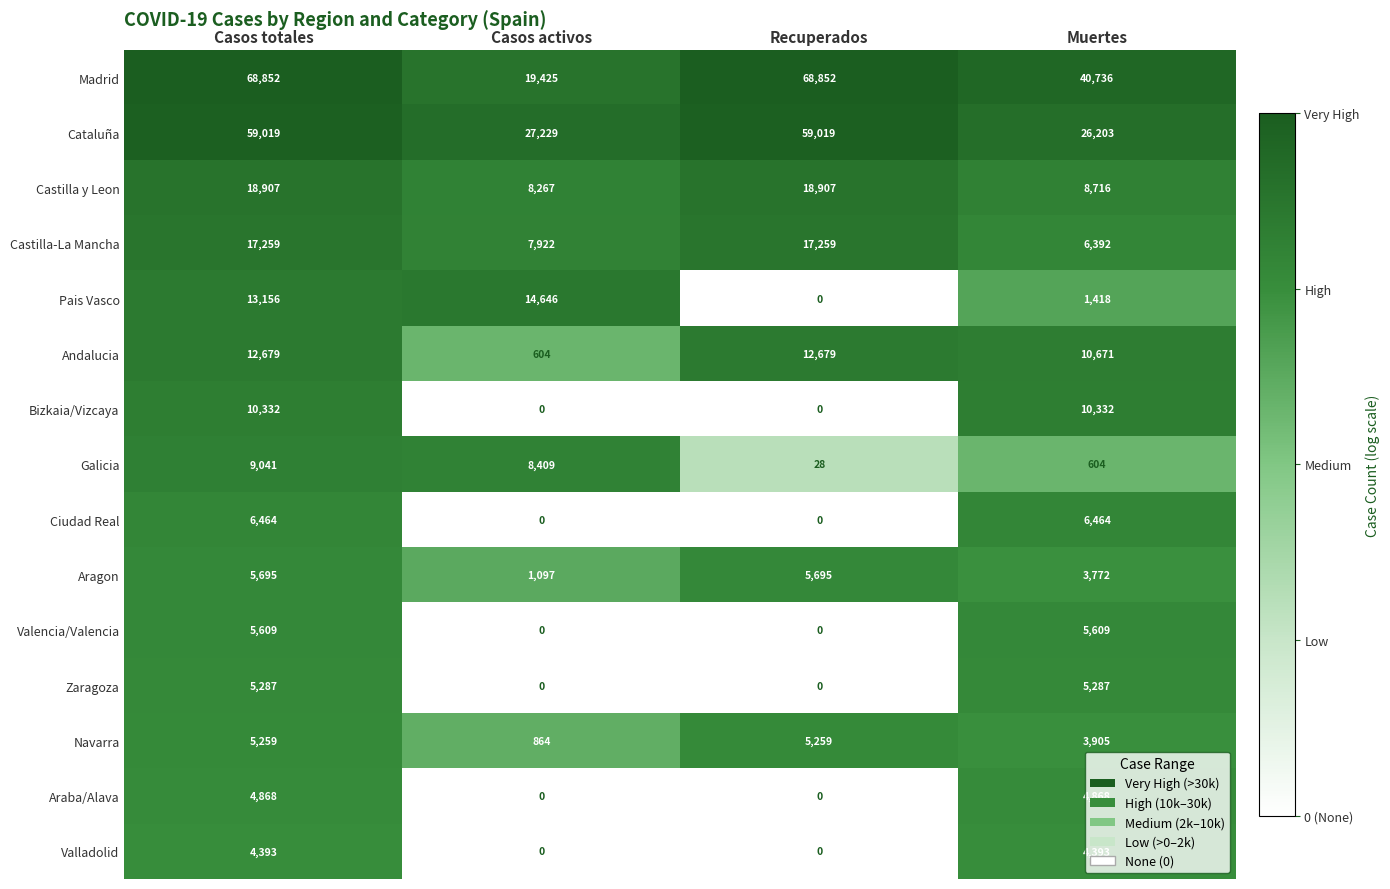

What is the sum of the Araba/Alava values at Casos activos and Muertes?

4868